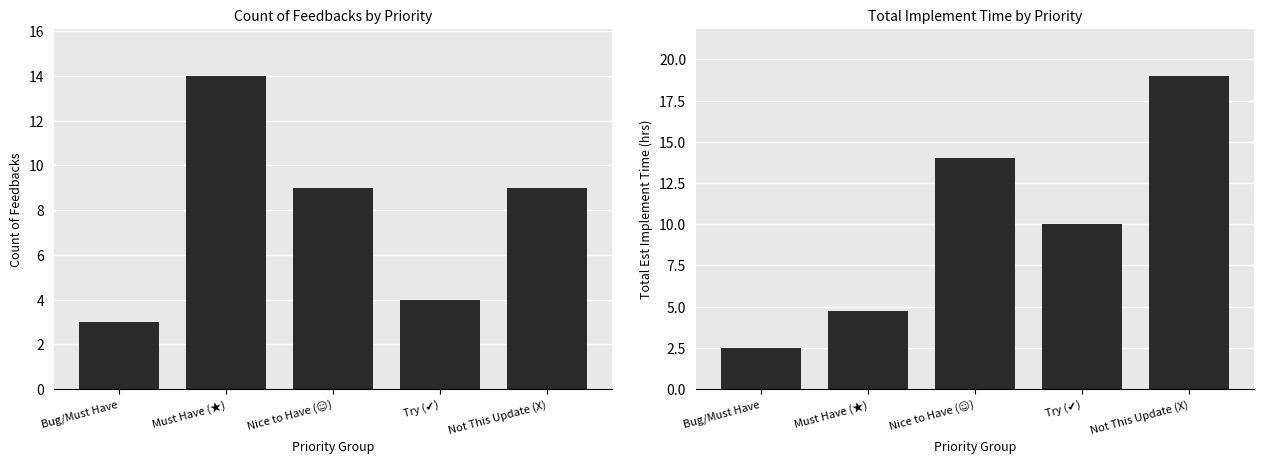

Count the number of data series in this chart.

2